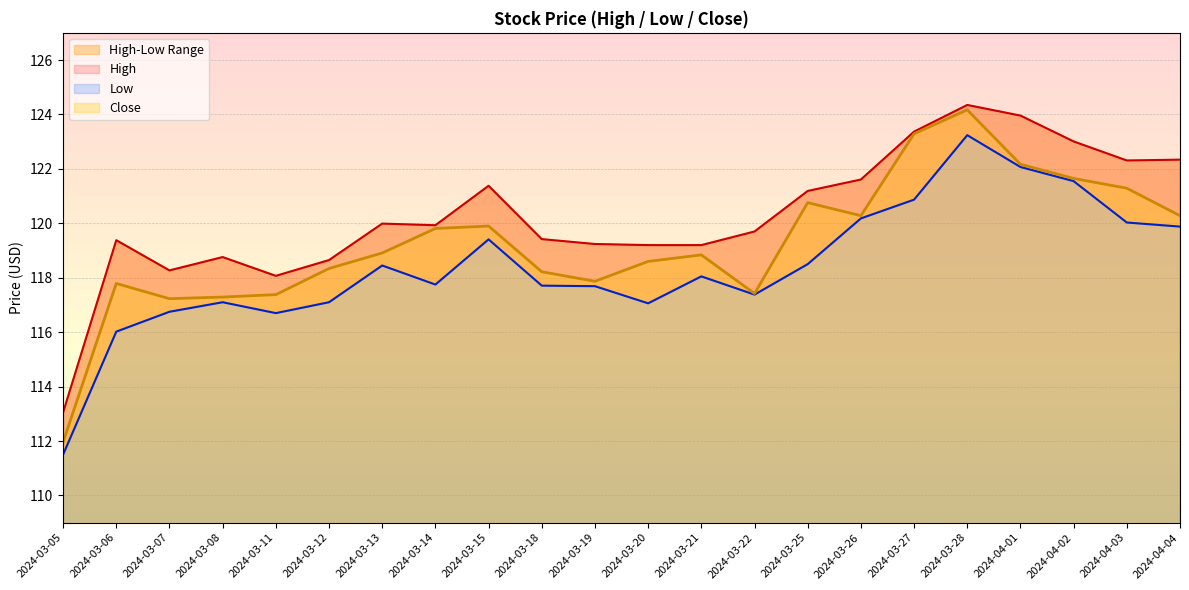

What is the lowest value of the Close series?

112.0